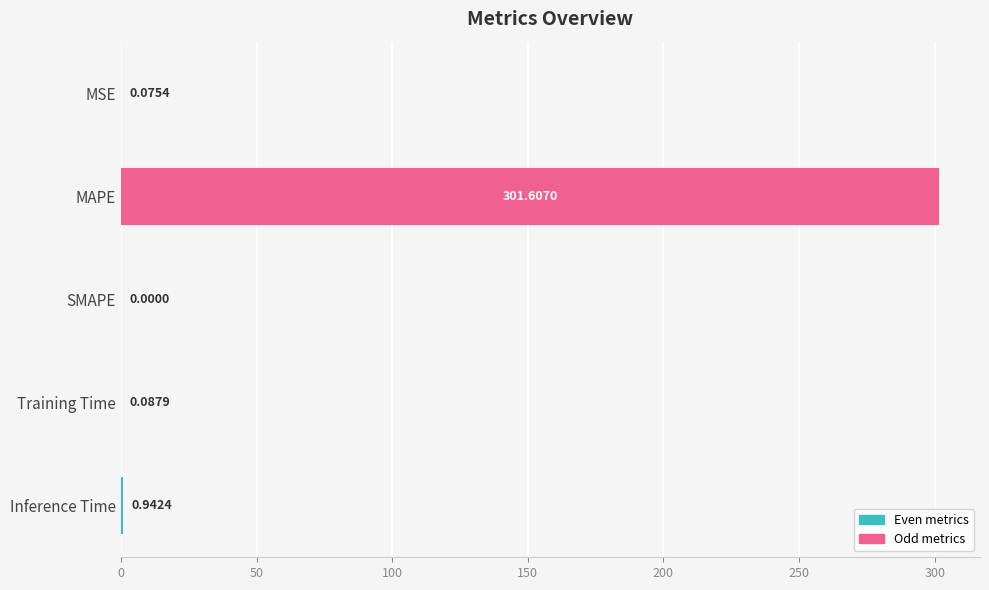

Which label corresponds to the largest value in the chart?

MAPE